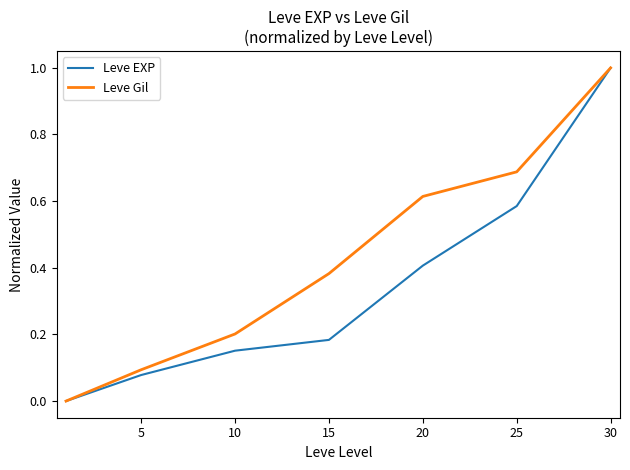

What is the maximum value for Leve Gil?

1.0